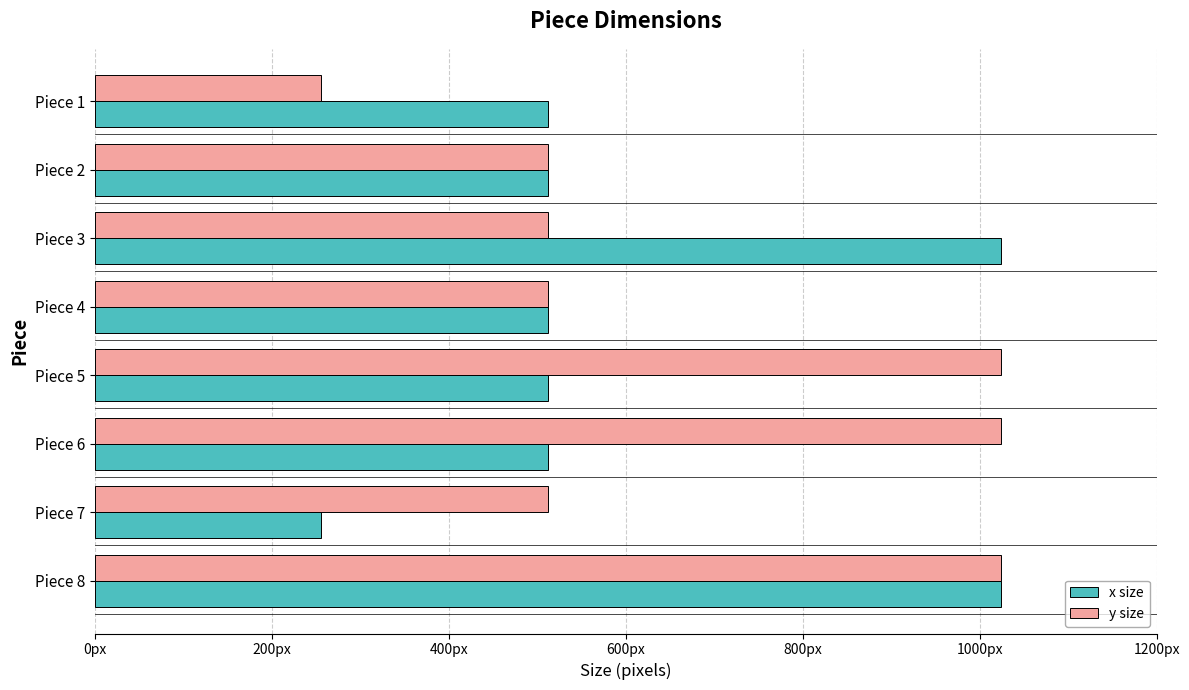

At which label does y size reach its minimum?

Piece 1